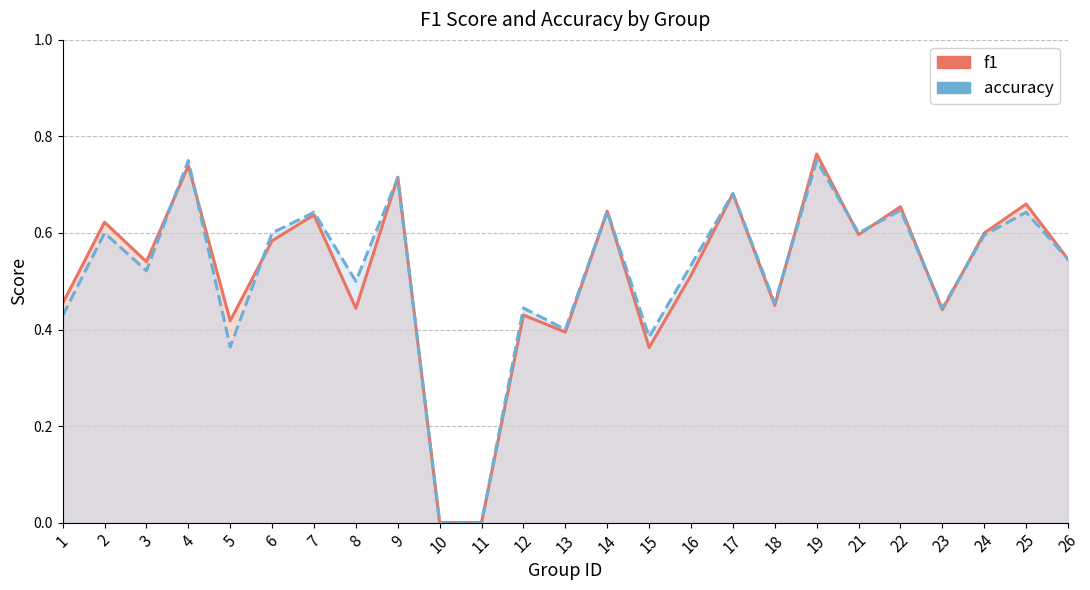

Which category has the highest value in the f1 series?

19